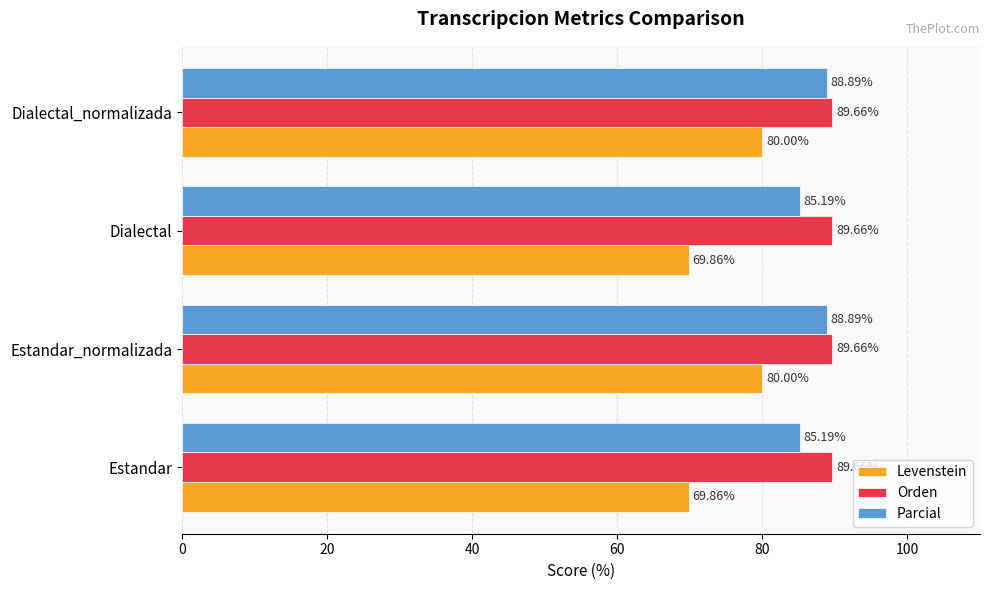

What is the difference between the maximum and minimum values in the Levenstein series?

10.1